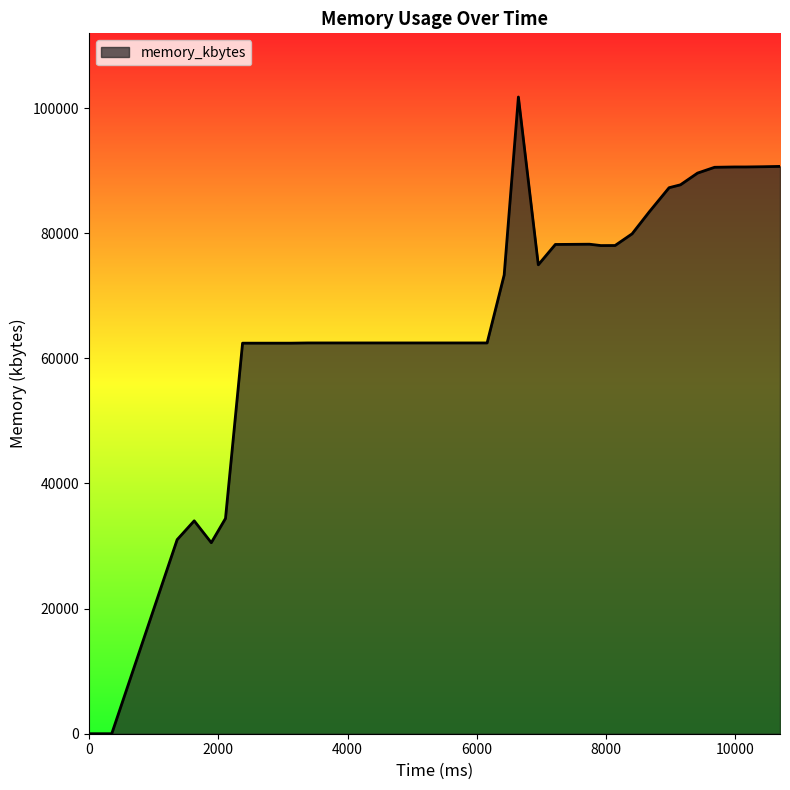

What is the greatest value displayed?

101768